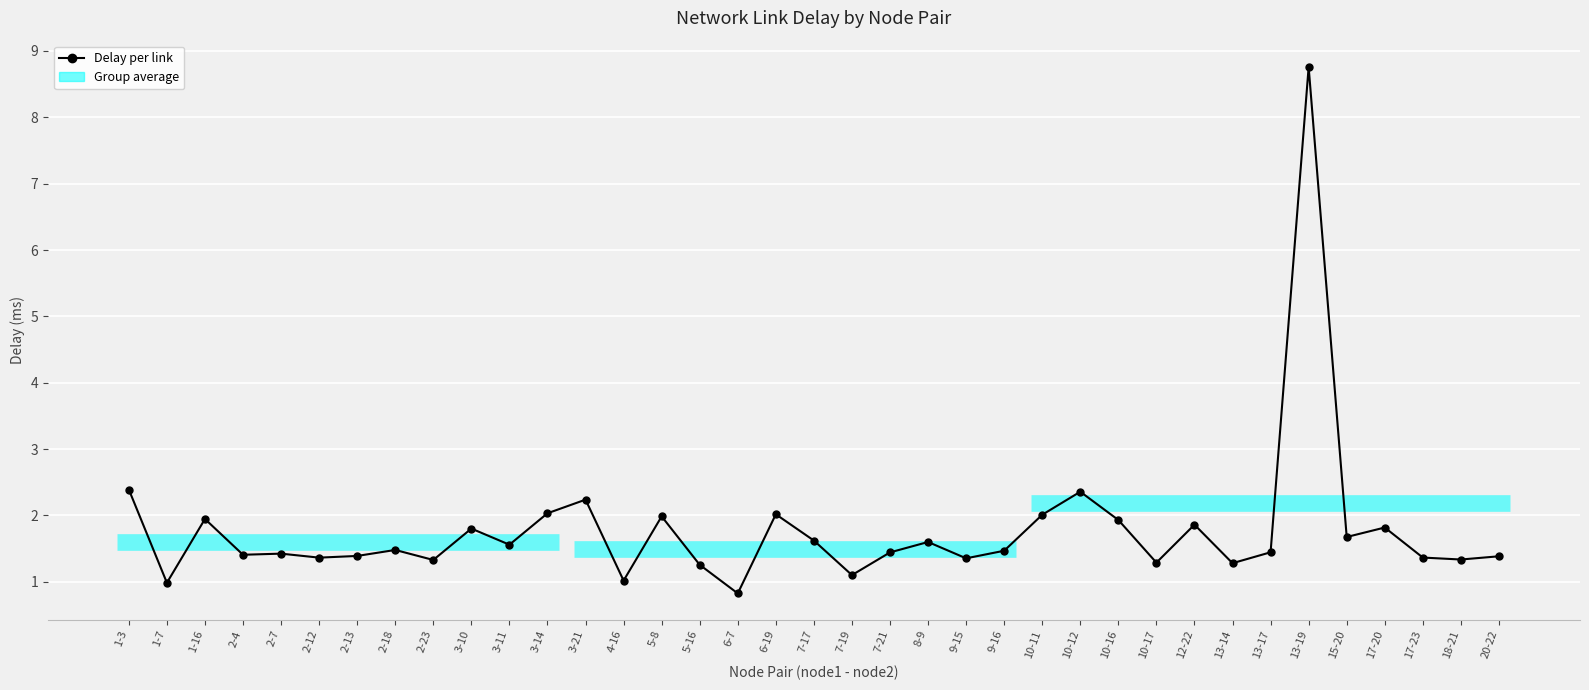

Rank the categories by value from lowest to highest.

6-7, 1-7, 4-16, 7-19, 5-16, 13-14, 10-17, 2-23, 18-21, 9-15, 2-12, 17-23, 20-22, 2-13, 2-4, 2-7, 7-21, 13-17, 9-16, 2-18, 3-11, 8-9, 7-17, 15-20, 3-10, 17-20, 12-22, 10-16, 1-16, 5-8, 10-11, 6-19, 3-14, 3-21, 10-12, 1-3, 13-19